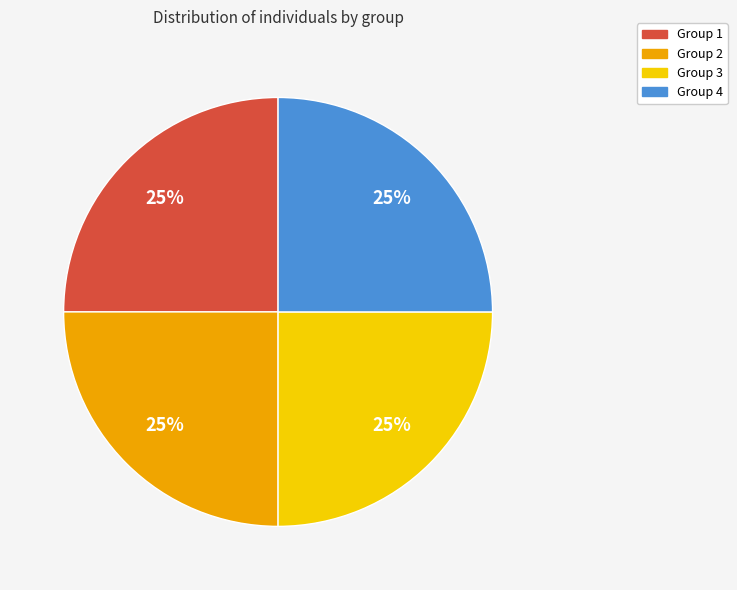

To the nearest percent, what portion does Group 3 represent?

25%